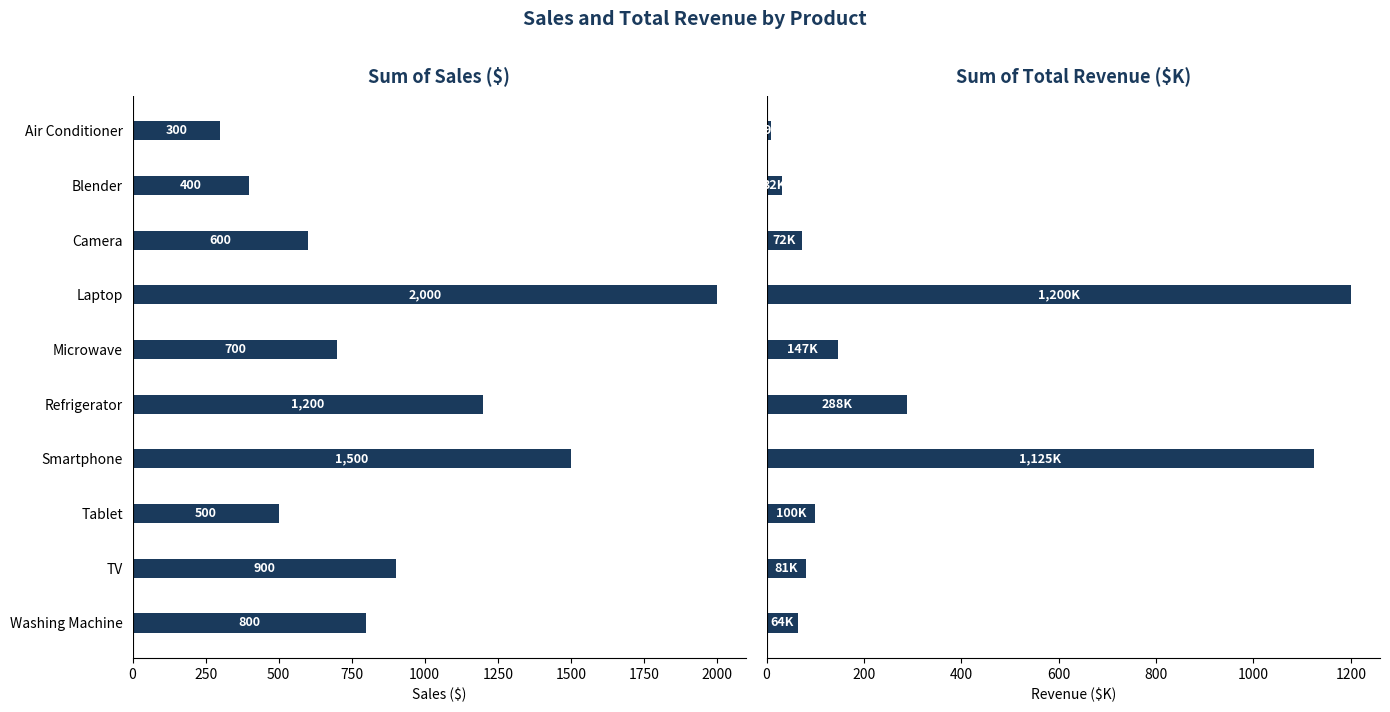

Rank the series by their average value, from highest to lowest.

Sum of Sales ($), Sum of Total Revenue